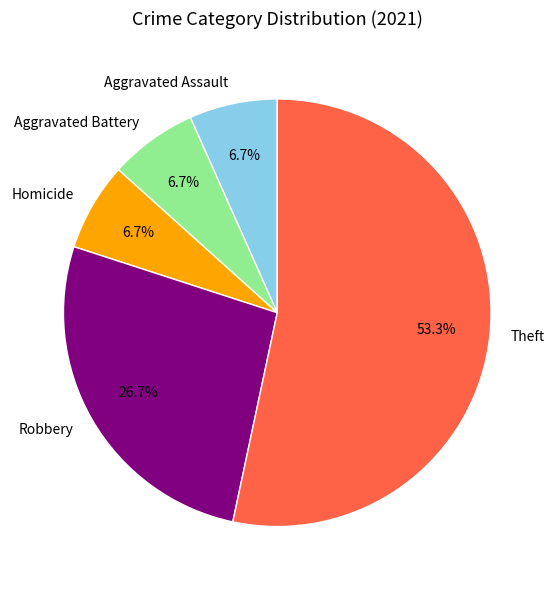

Does any single category account for the majority?

Yes